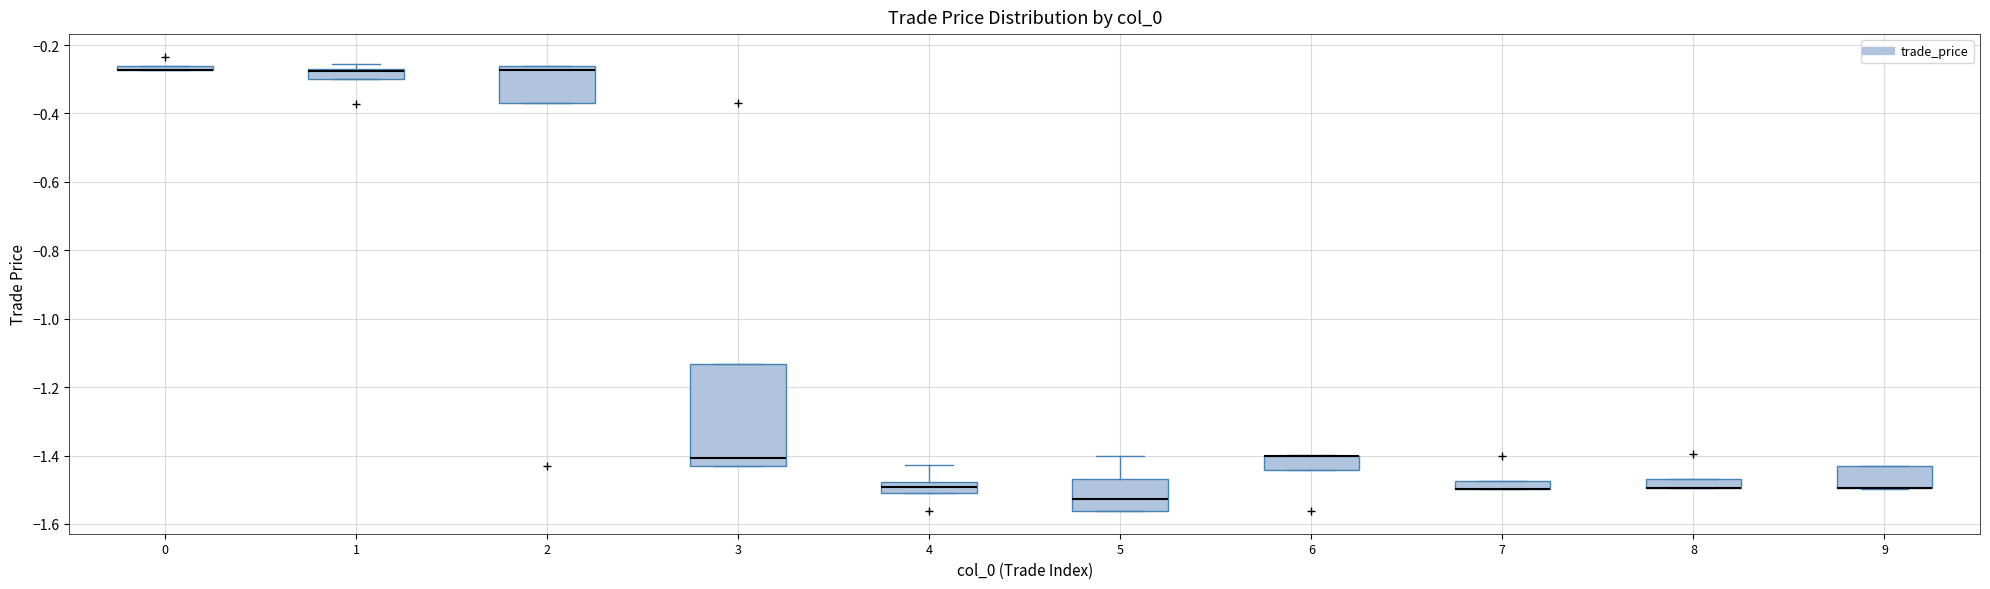

Comparing the boxes themselves (not the whiskers), which one is the tallest?

3